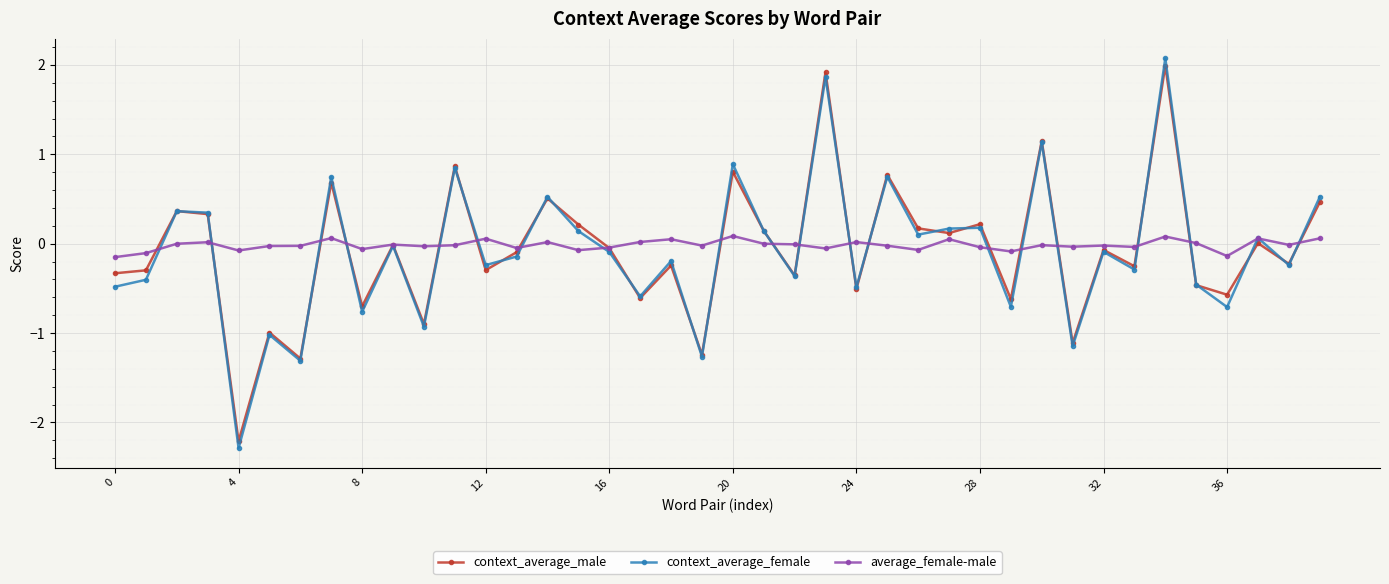

Is this an area chart (filled region under the line)?

No